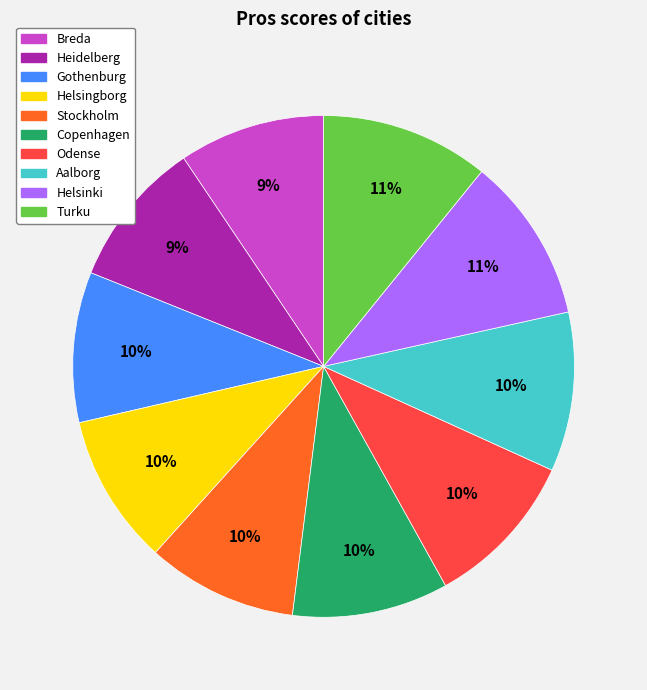

Is the sum of Helsingborg and Aalborg greater than half?

No